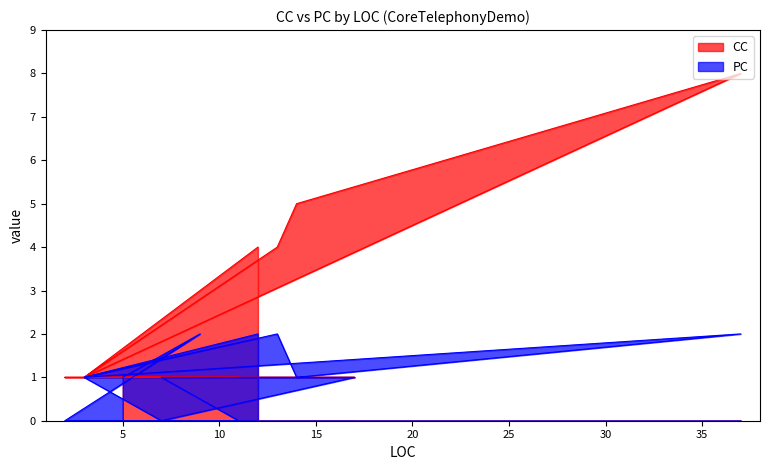

Which series has the largest range (max minus min)?

CC